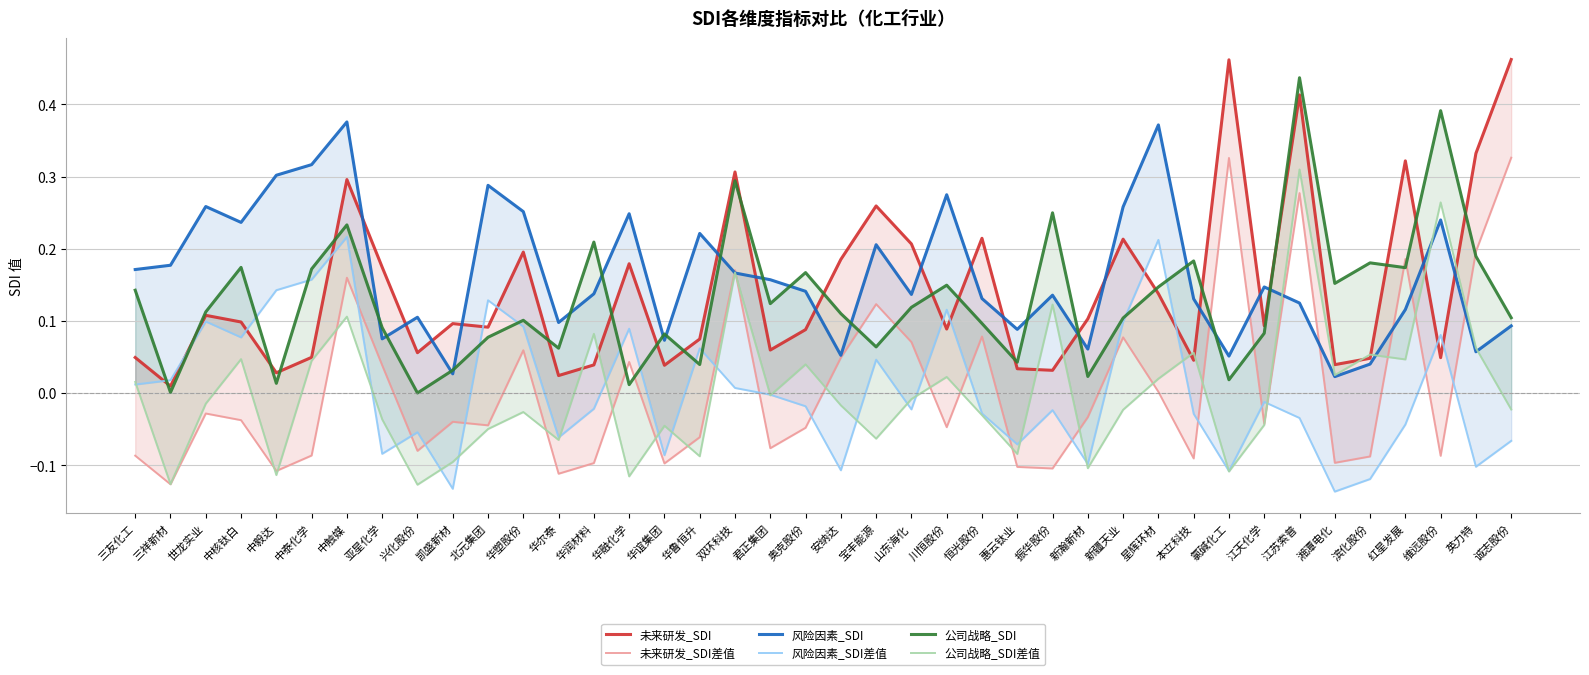

Which series has the largest range (max minus min)?

未来研发_SDI